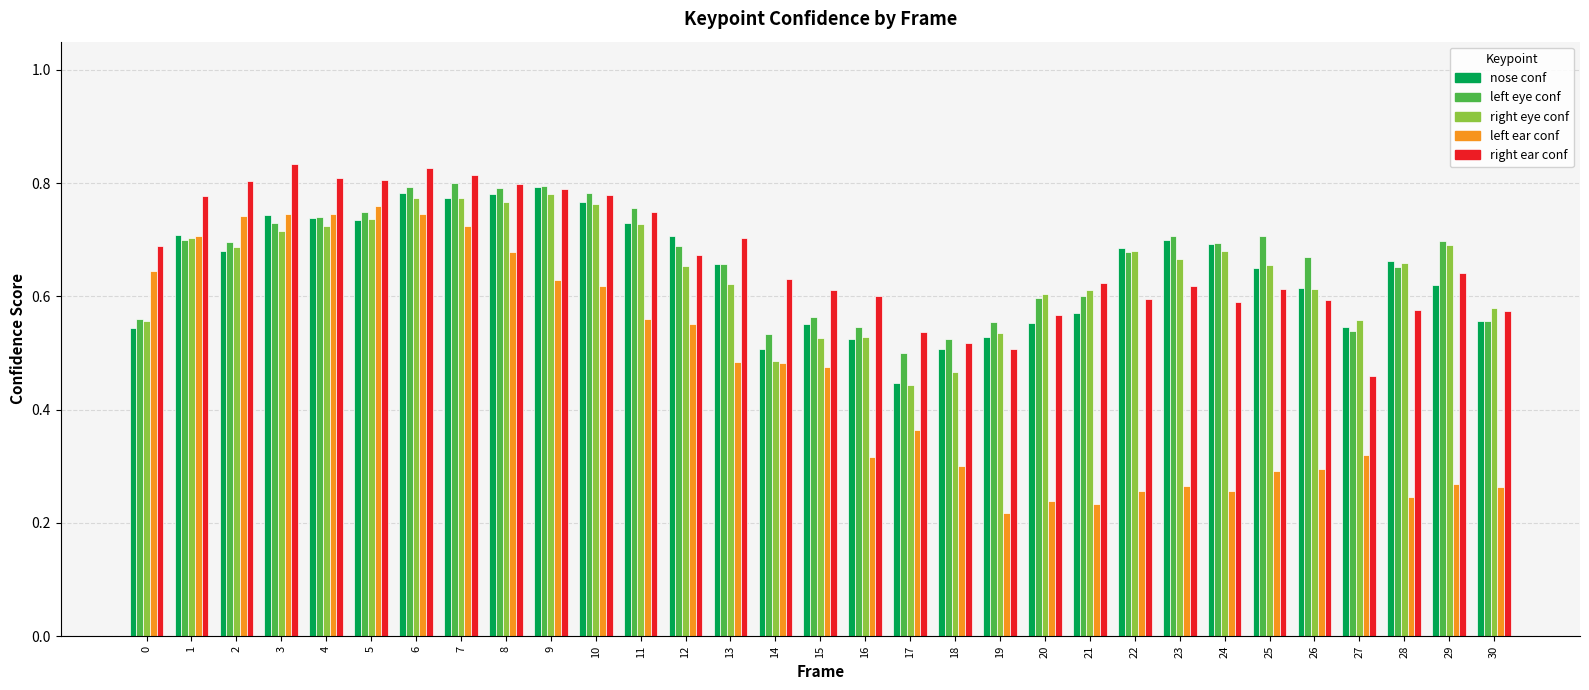

What is the total value across all series at 30?

2.5